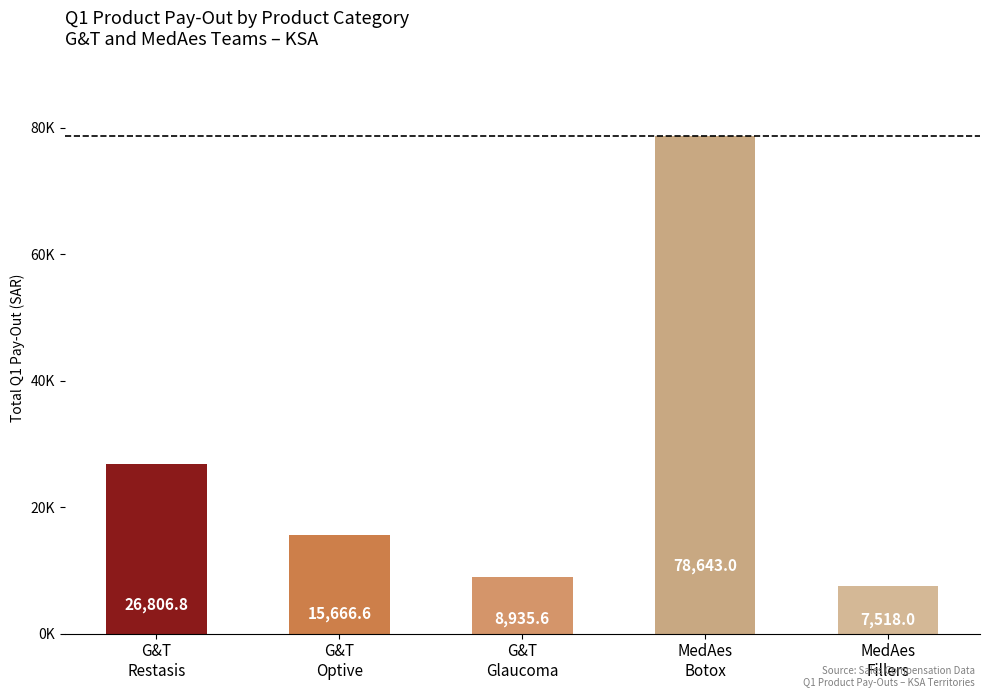

What is the greatest value displayed?

78643.0